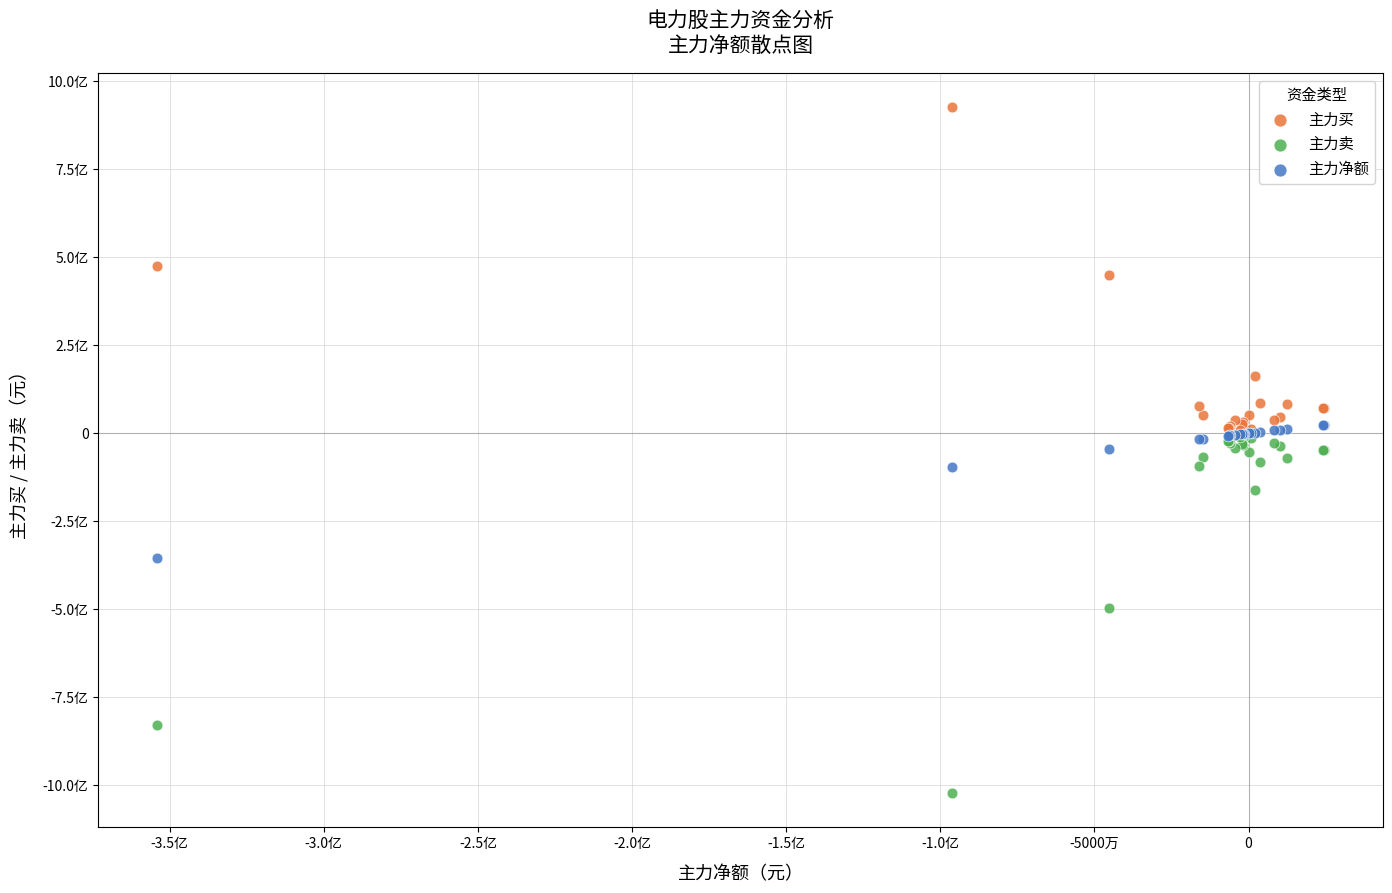

Which series has the largest Y range (max minus min)?

主力卖